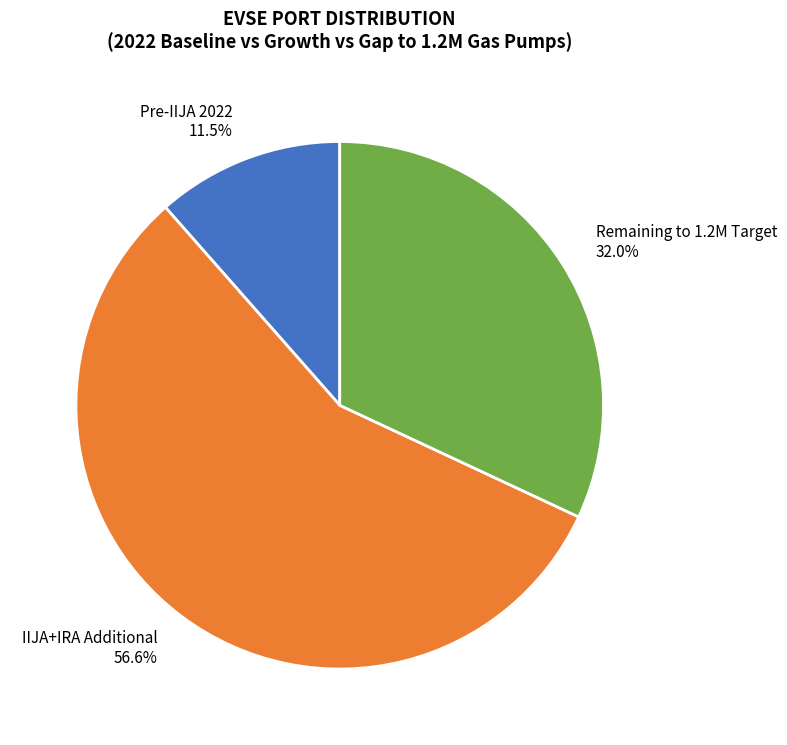

What percentage do IIJA+IRA Additional 56.6% and Remaining to 1.2M Target 32.0% together represent?

88.5%